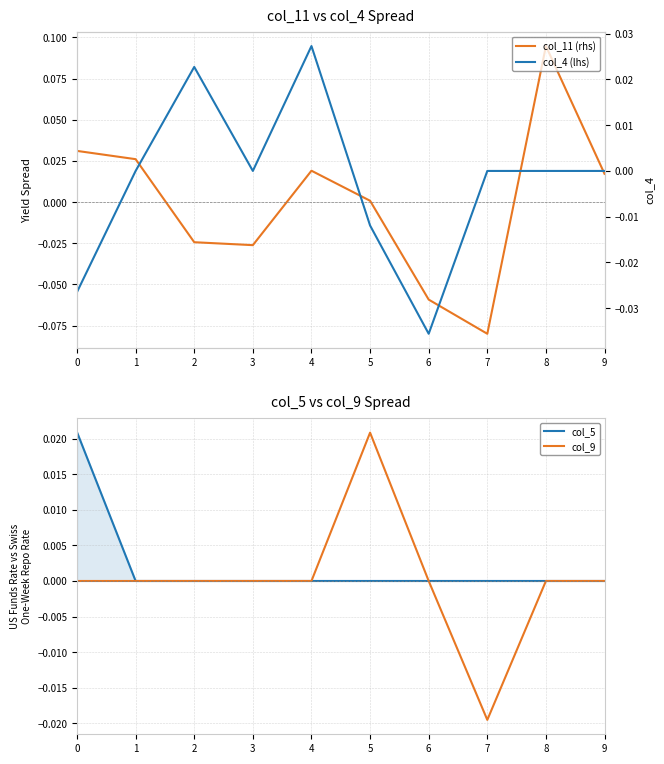

After their last crossing, which series has the higher values: col_9 or col_4 (lhs)?

col_4 (lhs)